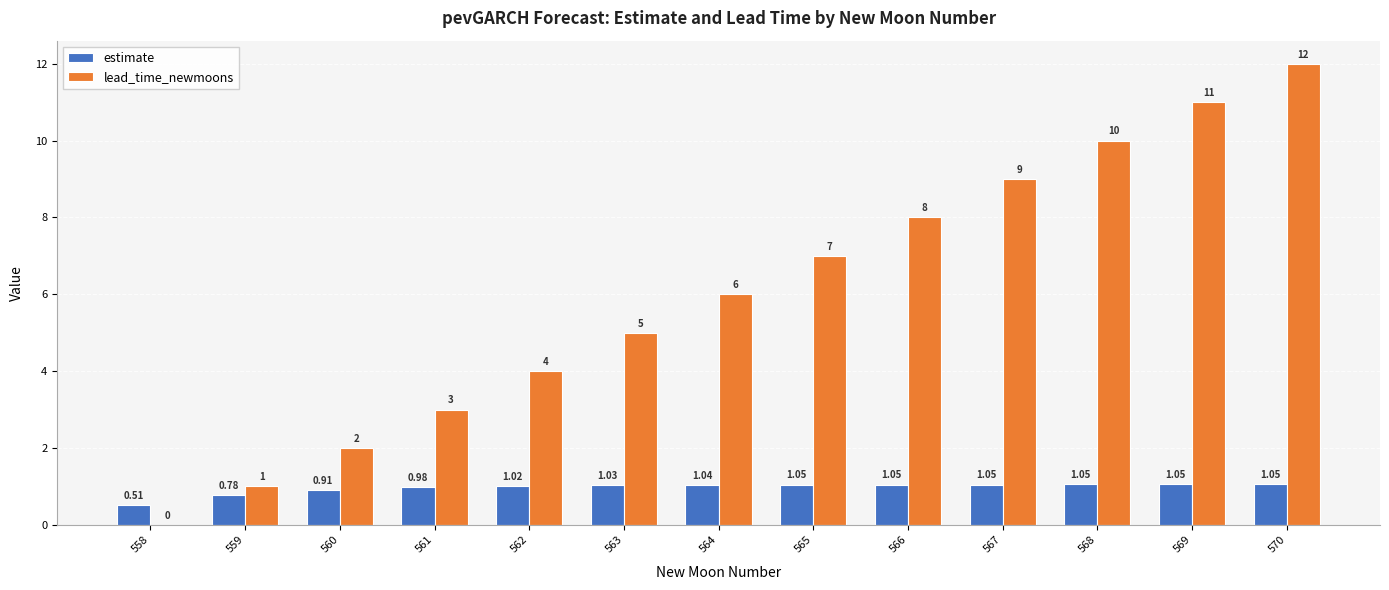

What is the sum of the lead_time_newmoons values at 560 and 568?

12.0